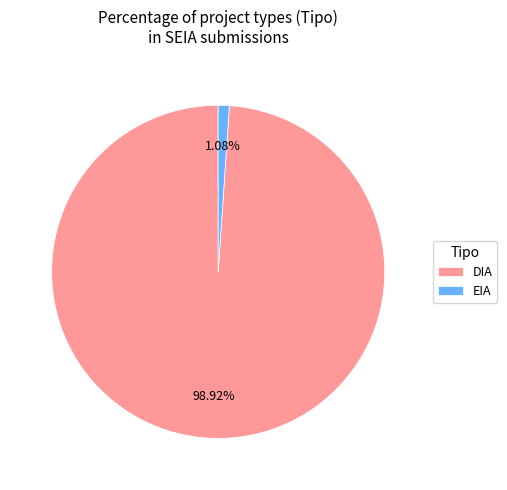

How much of the chart is everything except DIA?

1.1%